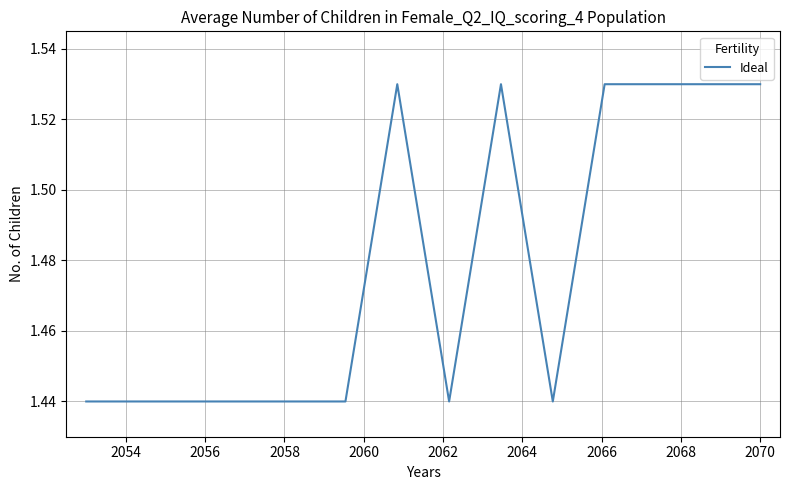

How many interior local valleys (lower than both neighbors) does the data have?

2